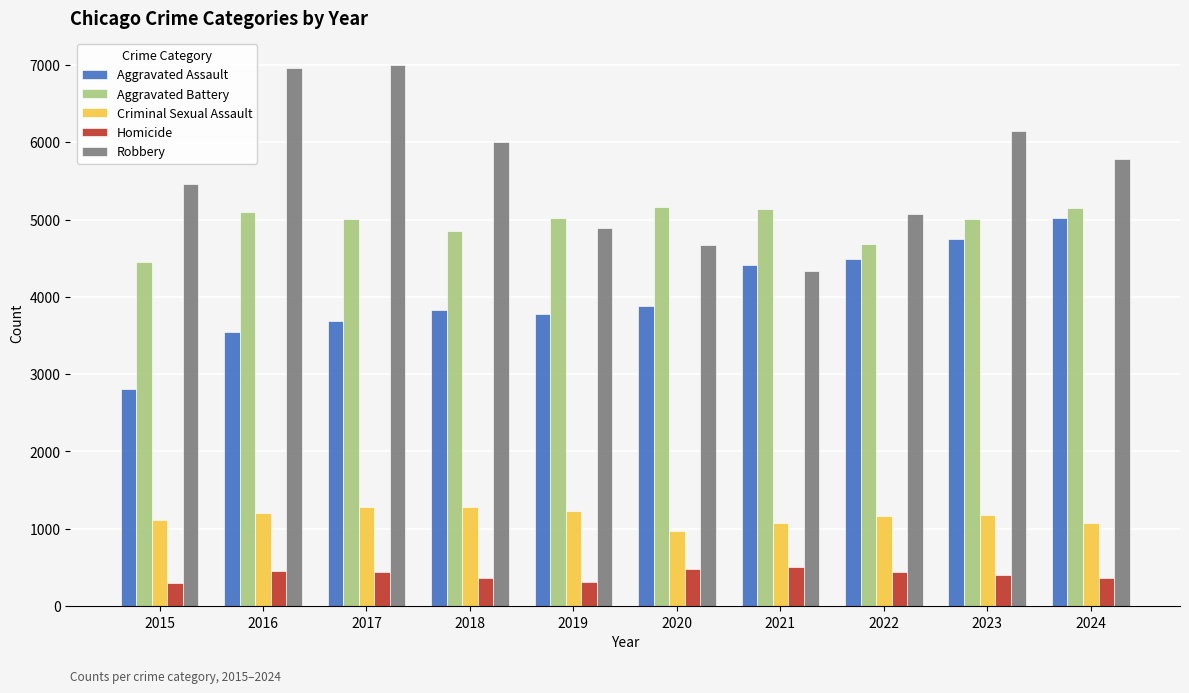

What value does the Aggravated Assault series have at 2023?

4743